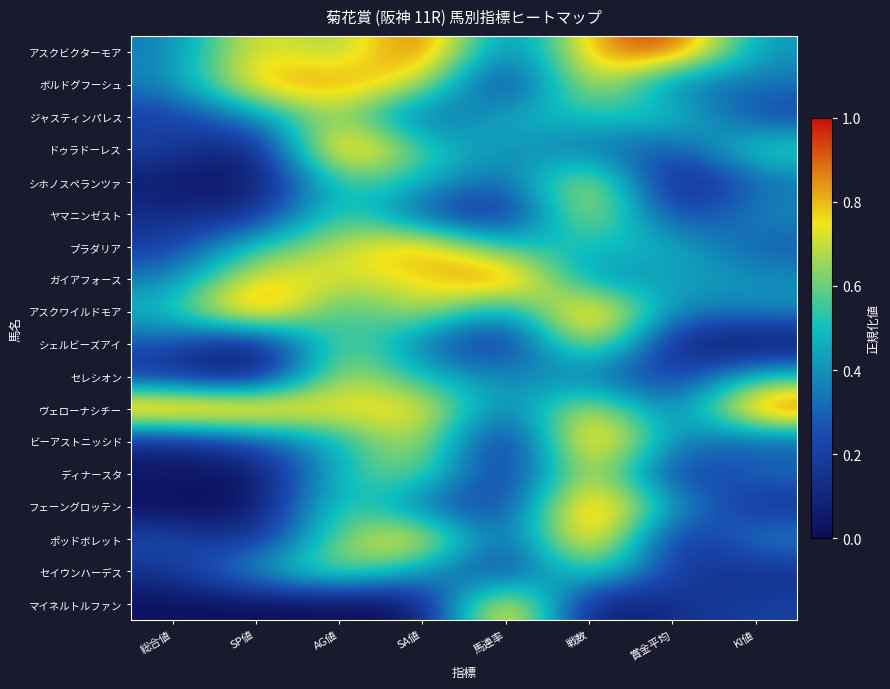

What is the total value across all series at 馬連率?

5.6